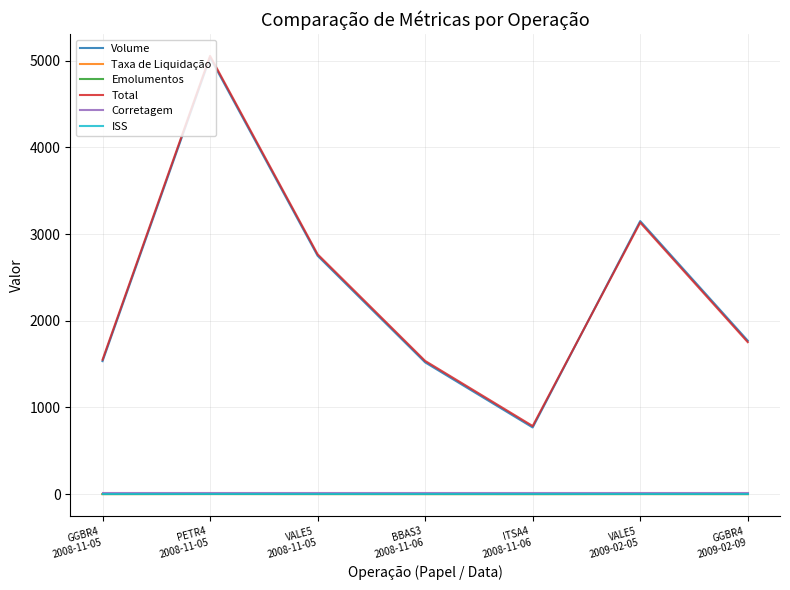

Which series has the largest range (max minus min)?

Total